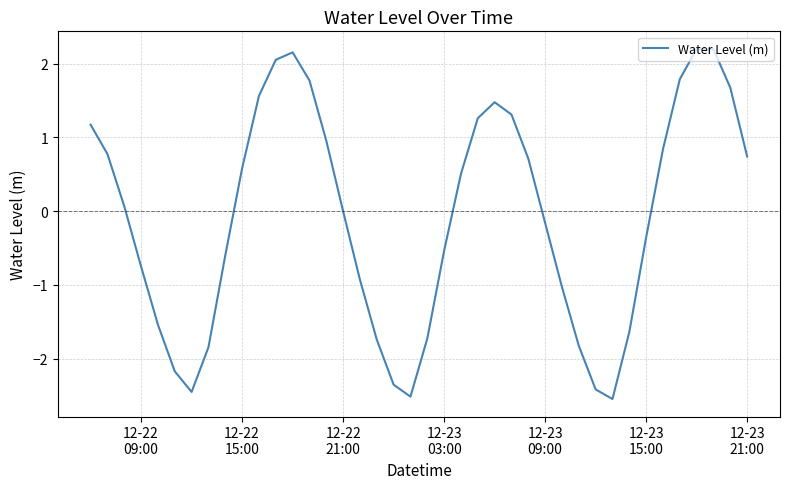

What is the difference between the maximum and minimum values?

4.7